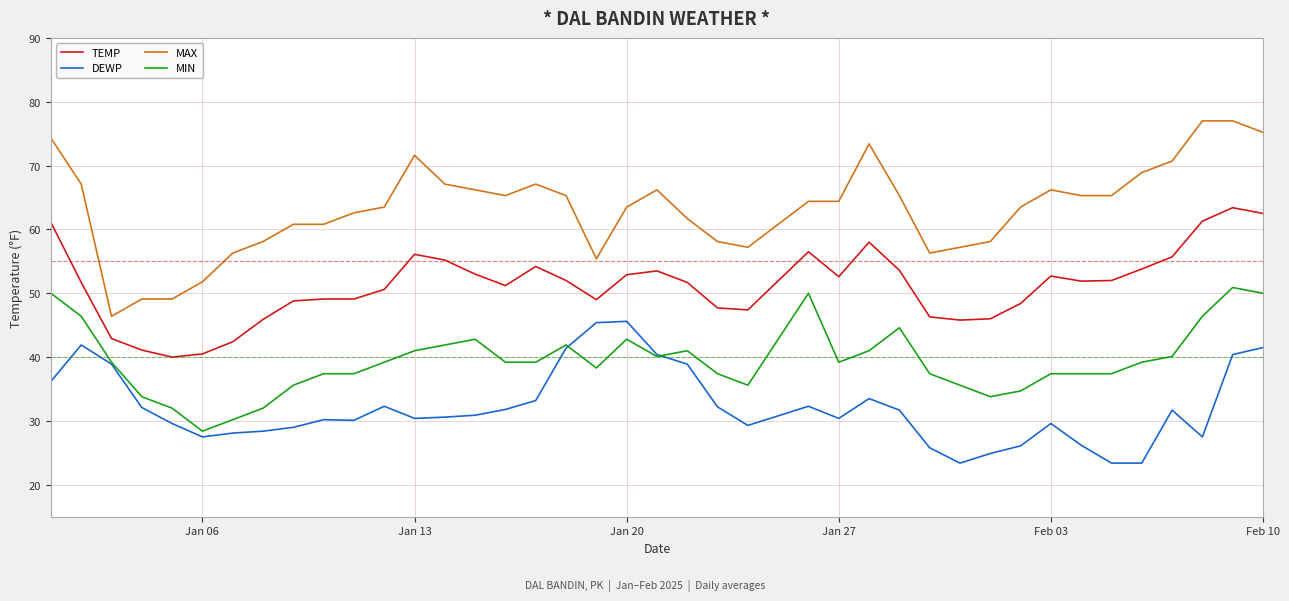

Which series has the widest spread of values?

MAX